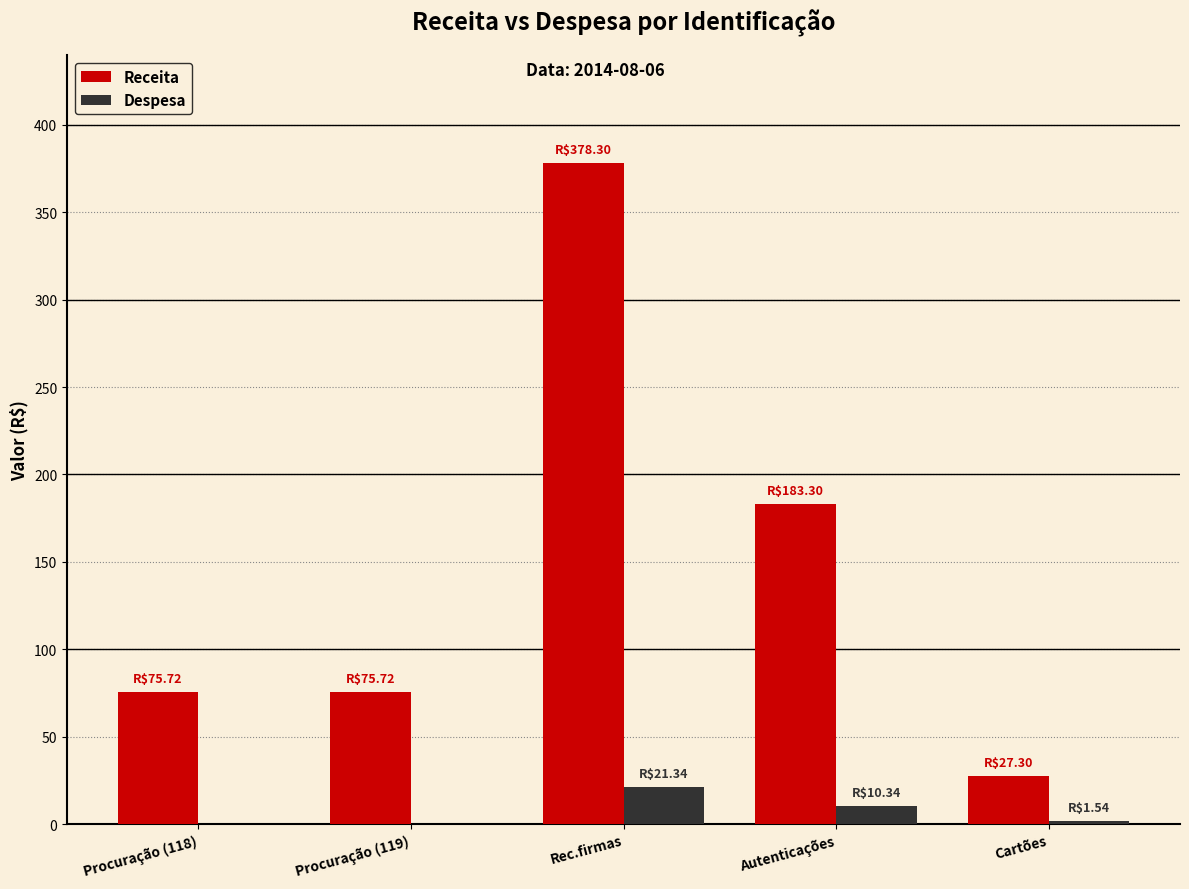

Are the bars horizontal?

No